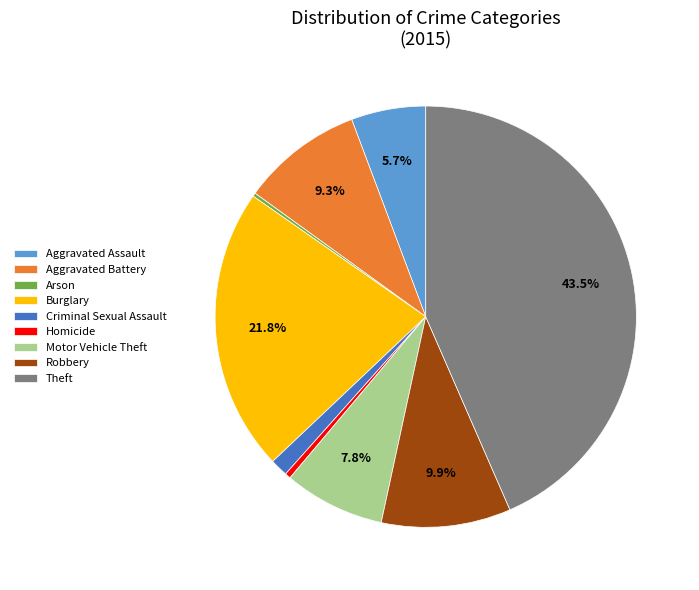

Which slice is the largest?

Theft